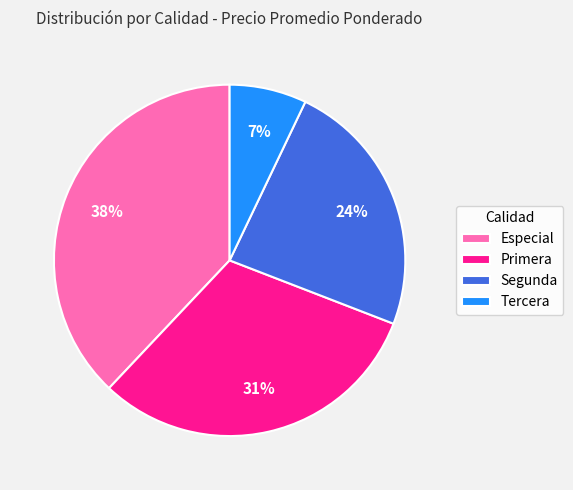

How many segments does this pie chart have?

4